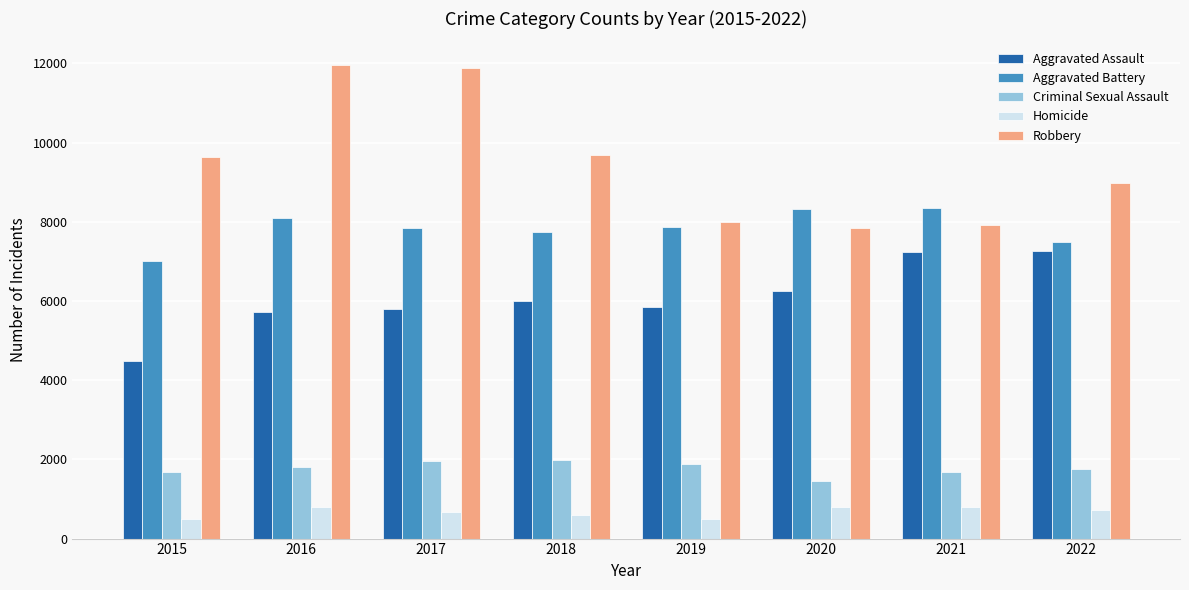

What is the total value across all series at 2019?

24070